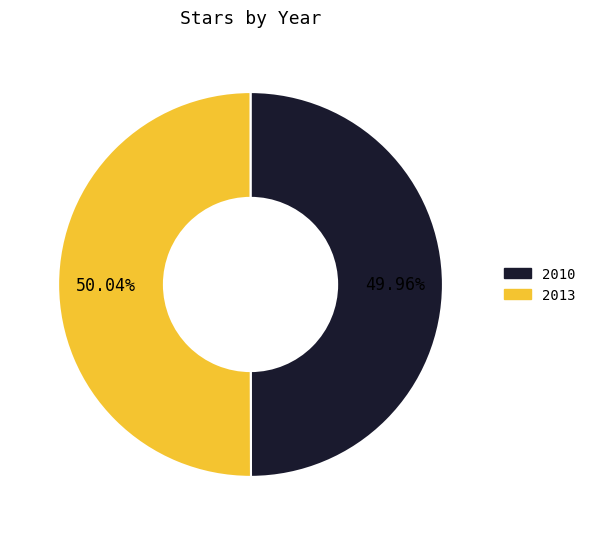

Does any single category account for the majority?

Yes